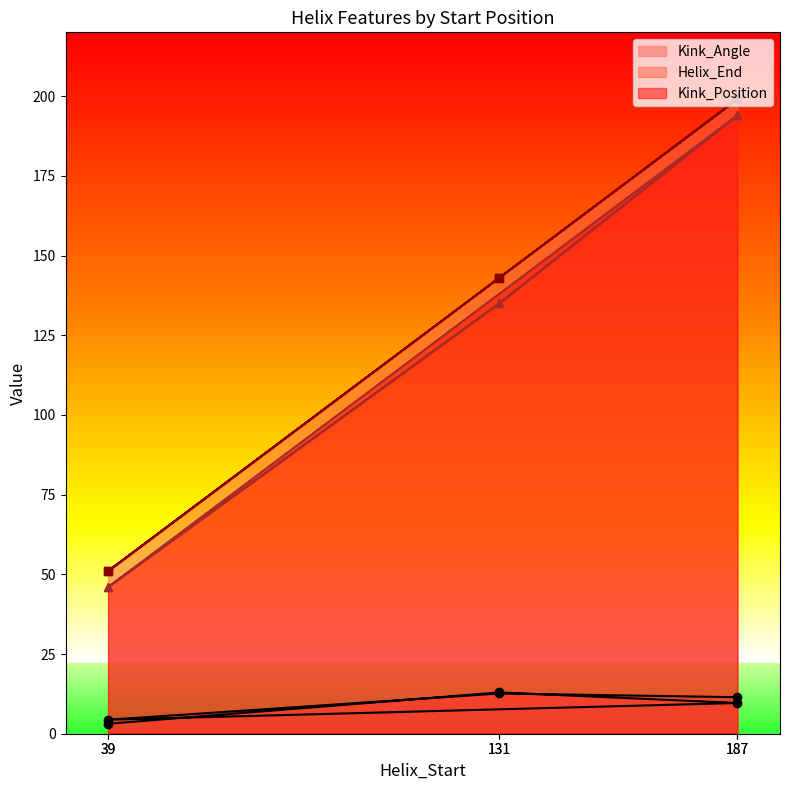

What is the label of the 3rd point from the right?

39